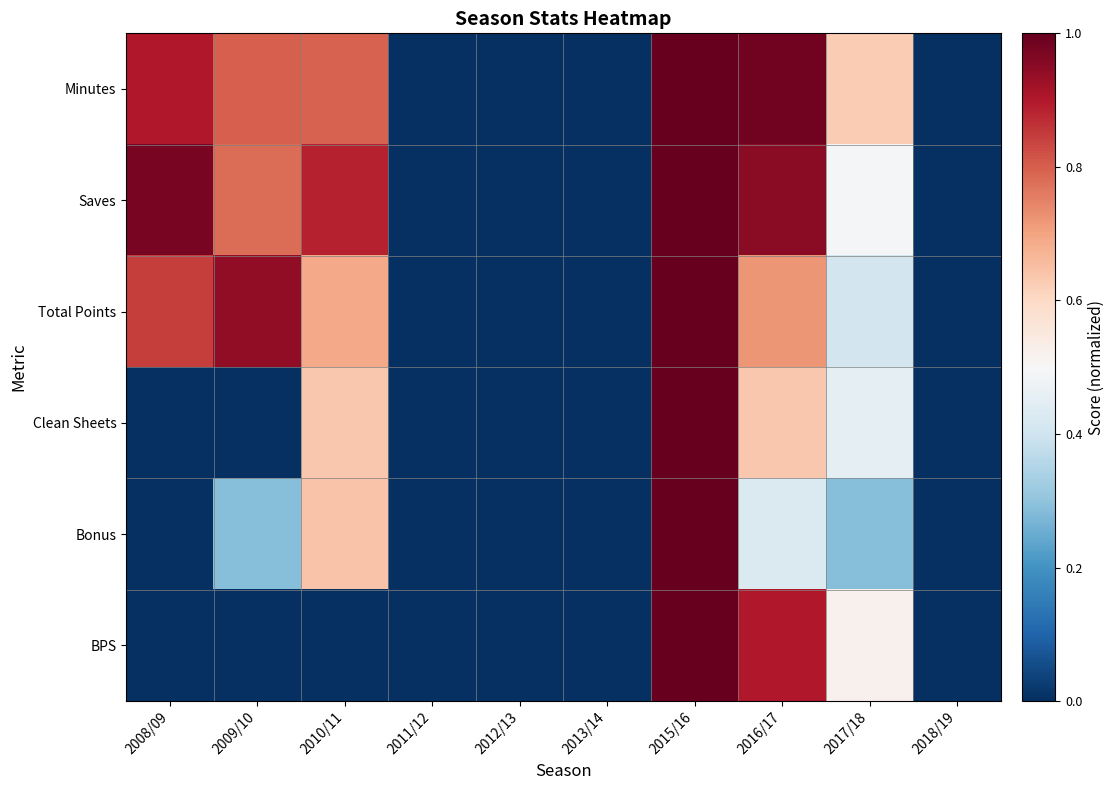

Count the number of data series in this chart.

6